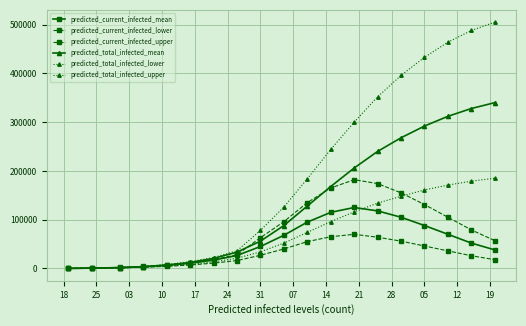

How many series are shown in this chart?

6